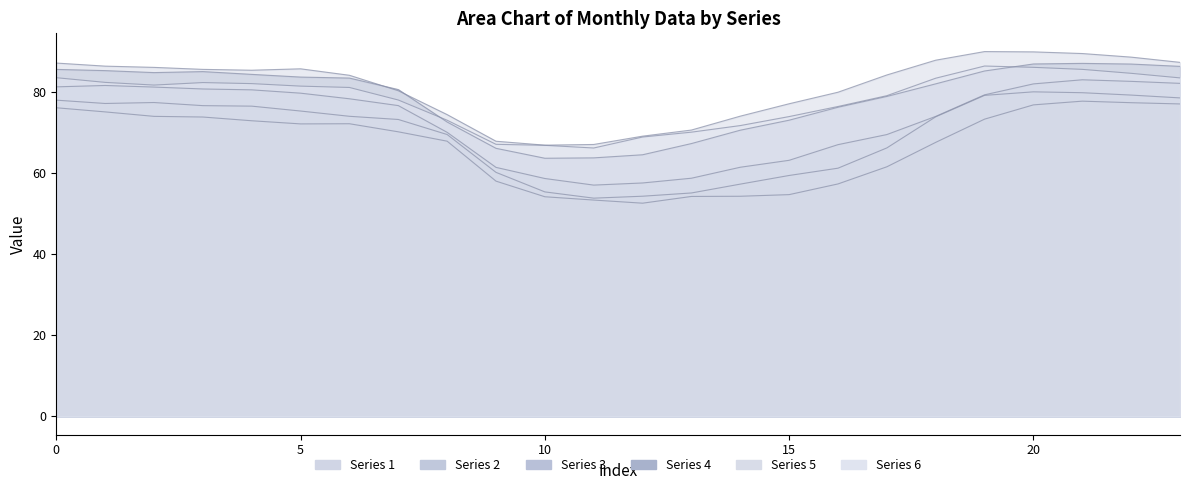

What is the sum of all 4 values?

1883.2